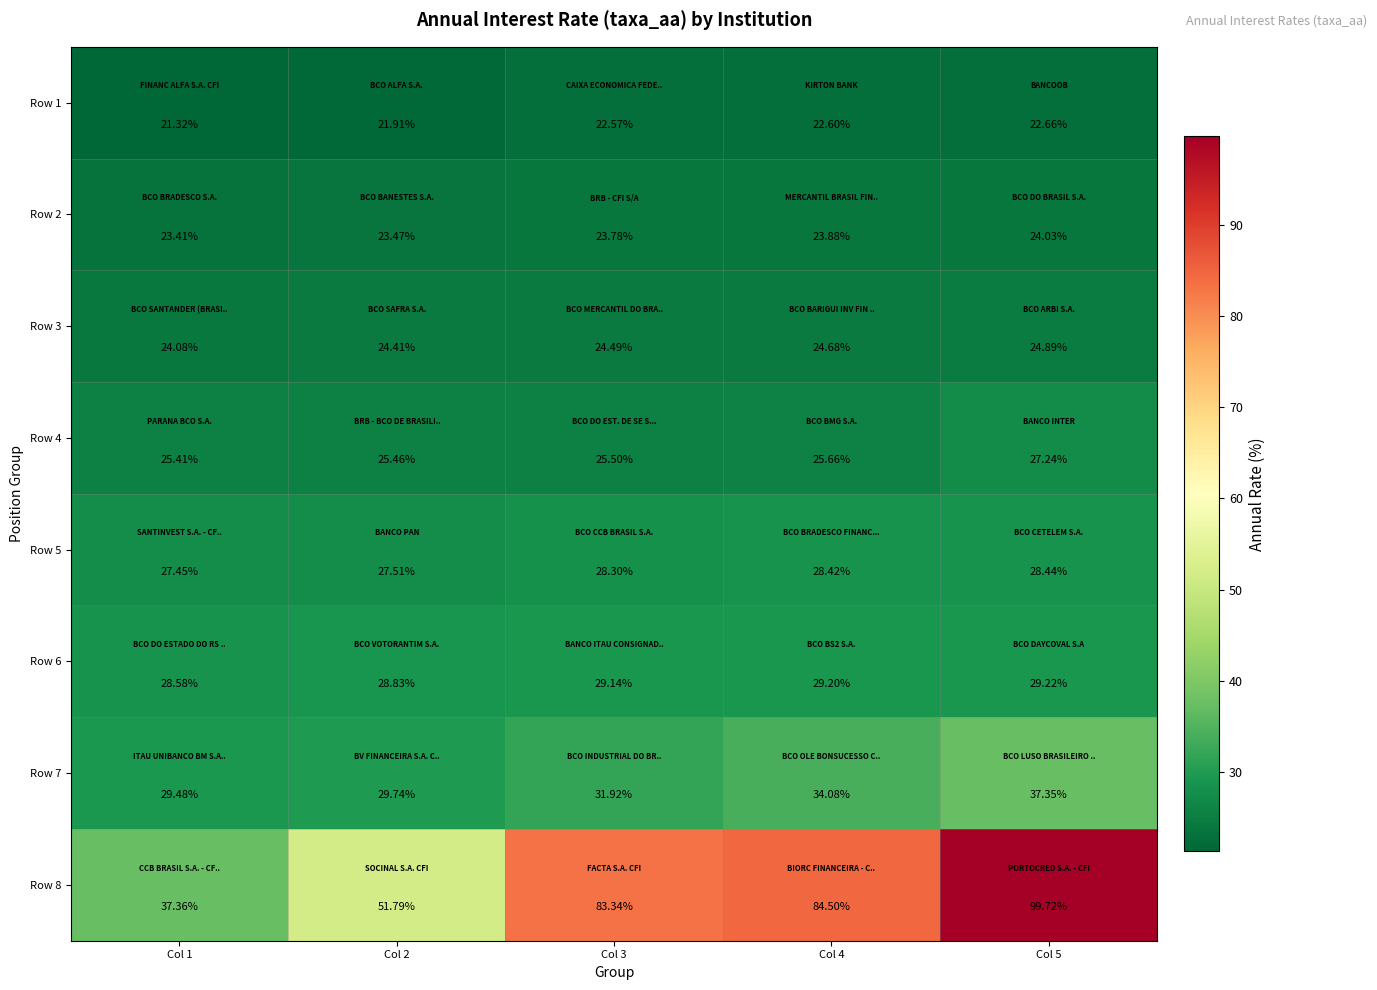

Which has a higher value, Col 2 or Col 4?

Col 4